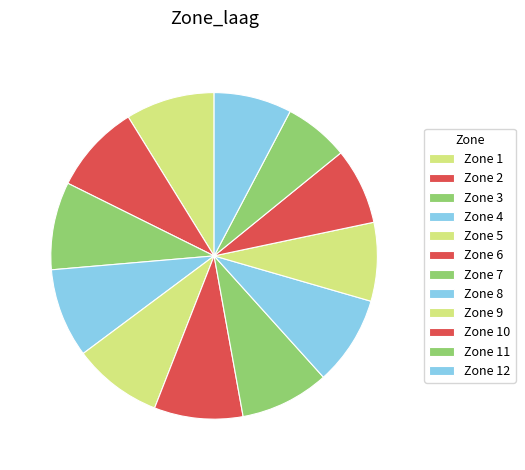

How many slices are in this pie chart?

12